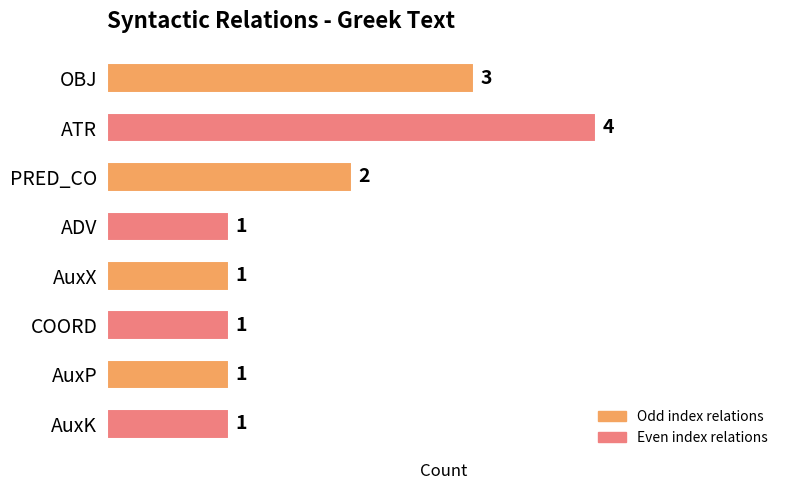

How many values are between 1 and 3?

7